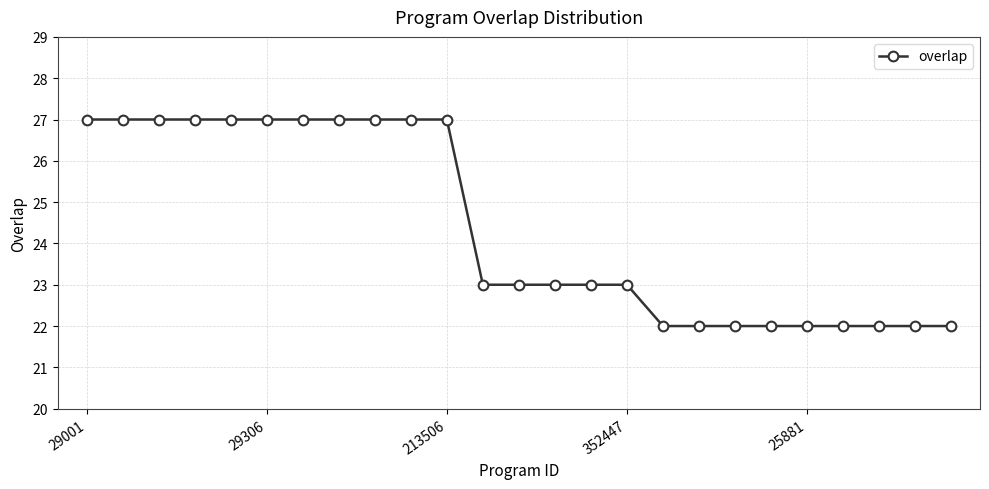

How many lines are shown in the chart?

1